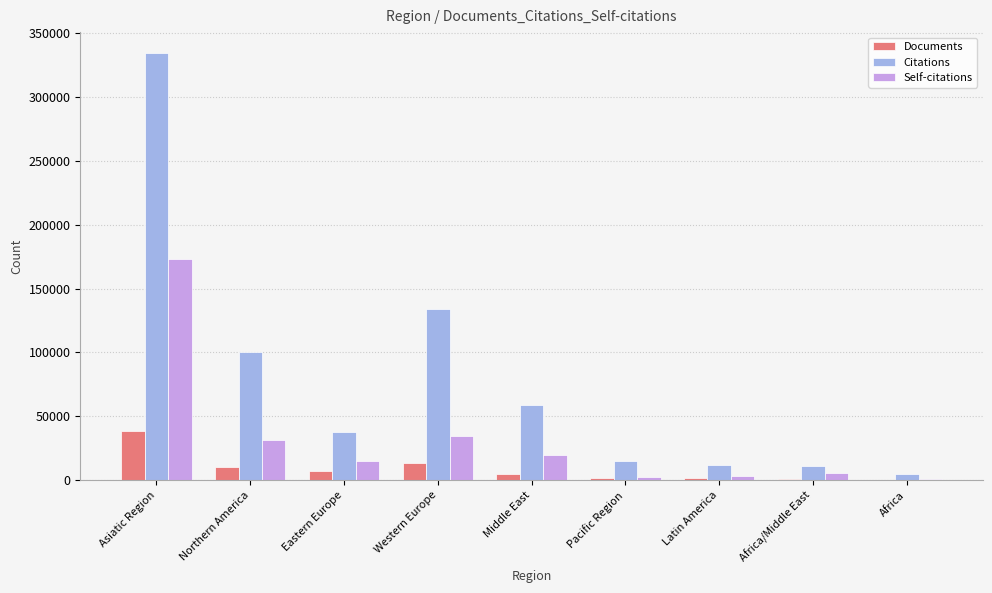

Which series has the largest range (max minus min)?

Citations